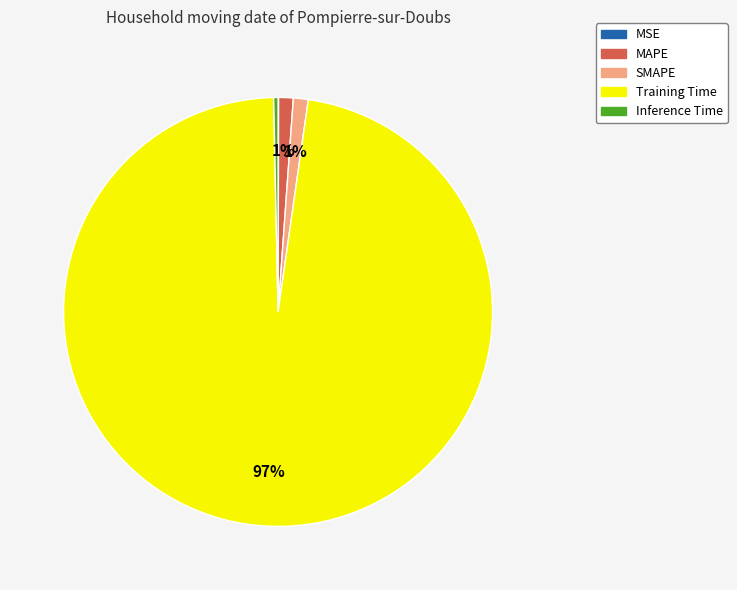

To the nearest percent, what is the combined percentage of Training Time and MAPE?

99%